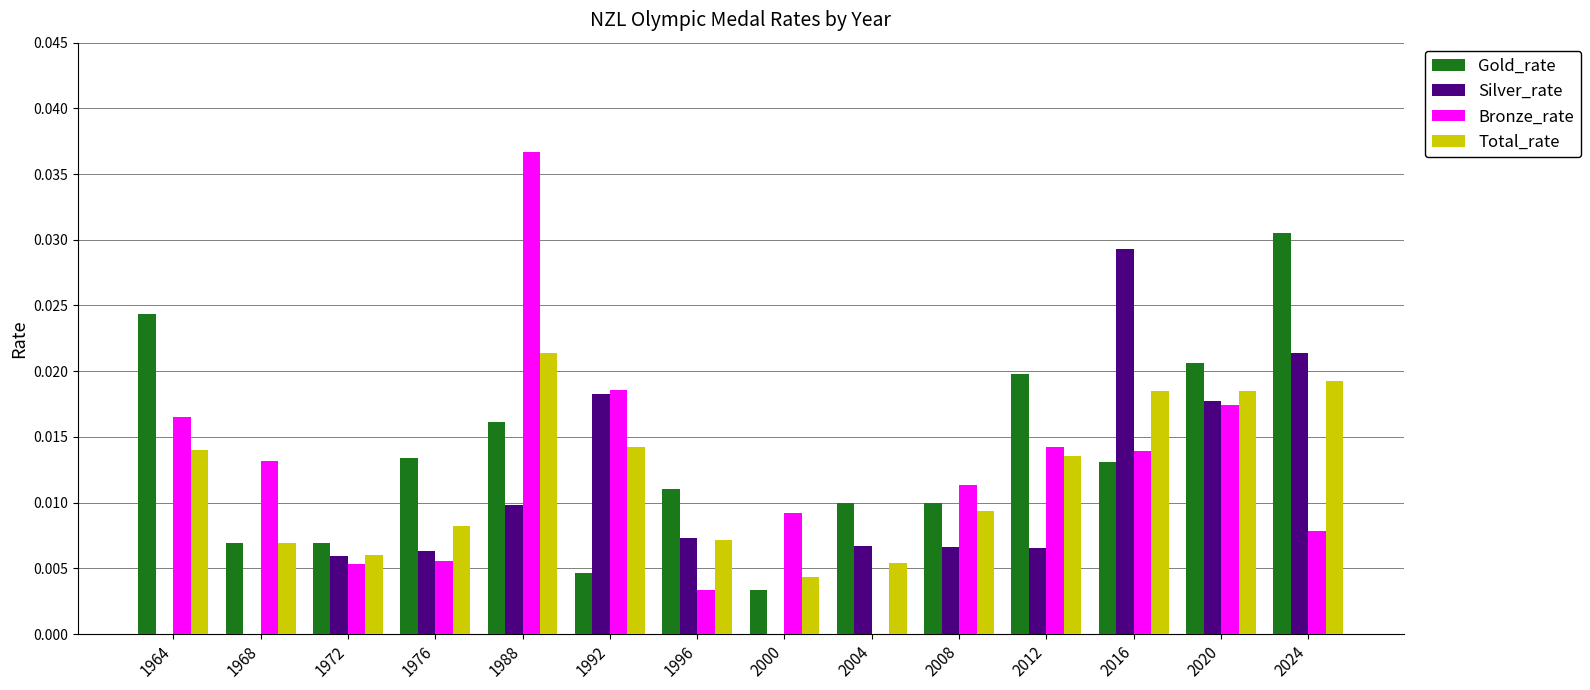

What is the sum of all Total_rate values?

0.2